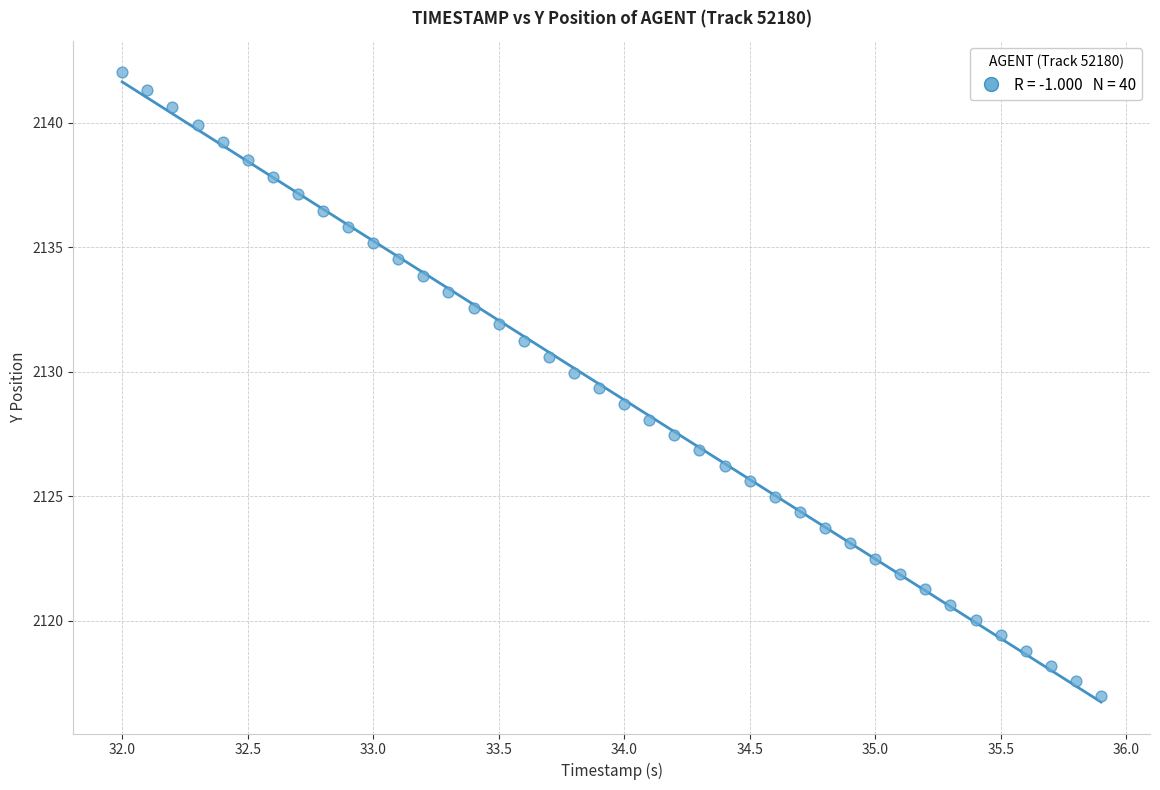

What is the range of X values (max minus min)?

3.9